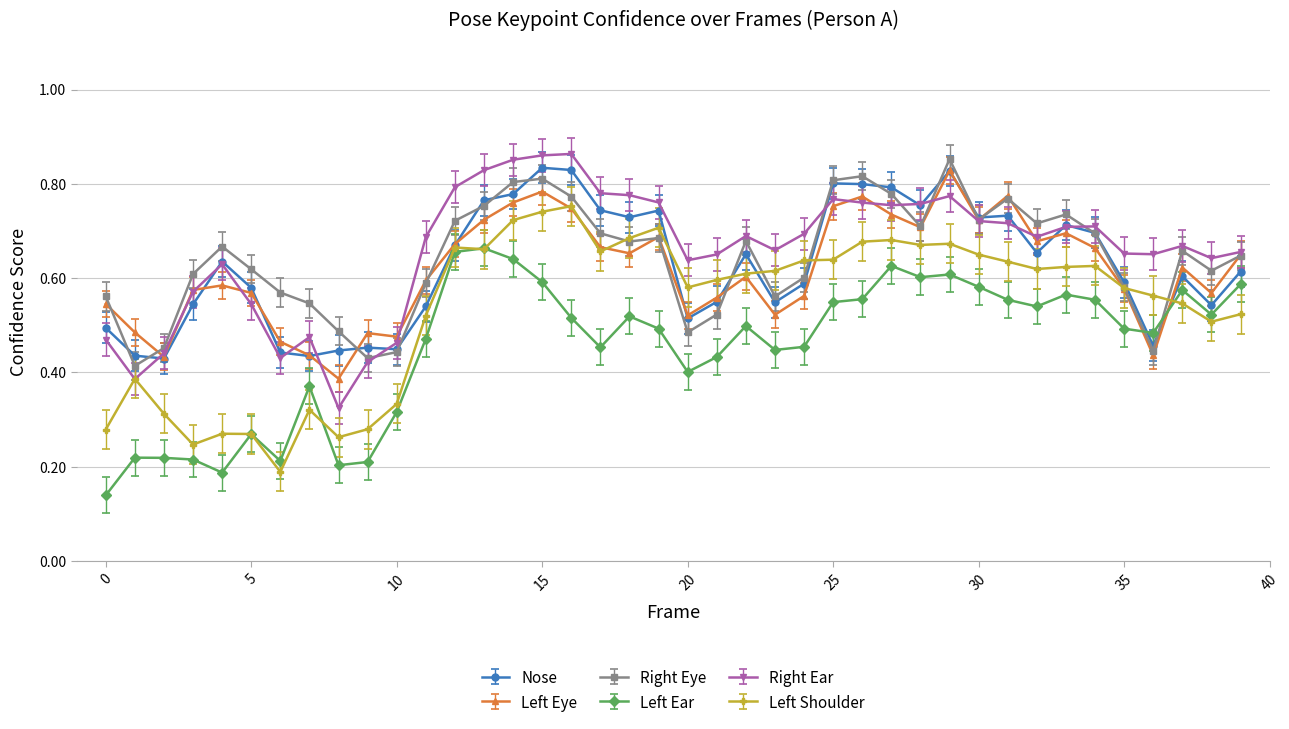

Count the Right Eye values in the range 0 to 1.

40